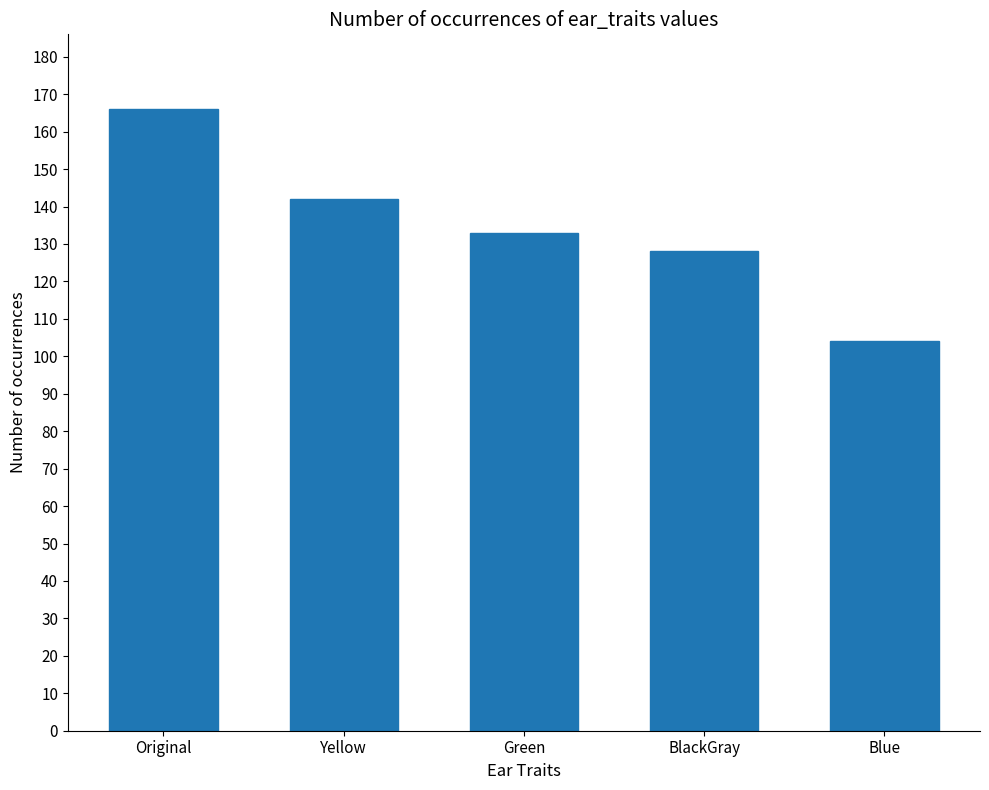

What is the difference between the maximum and minimum values?

62